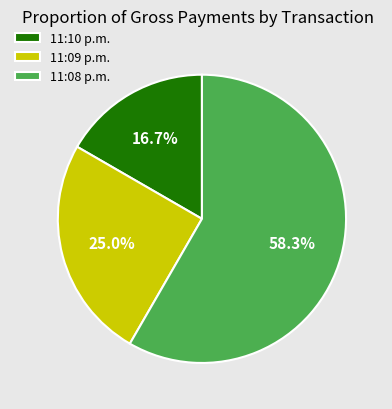

How much of the chart is everything except 11:09 p.m.?

75.0%